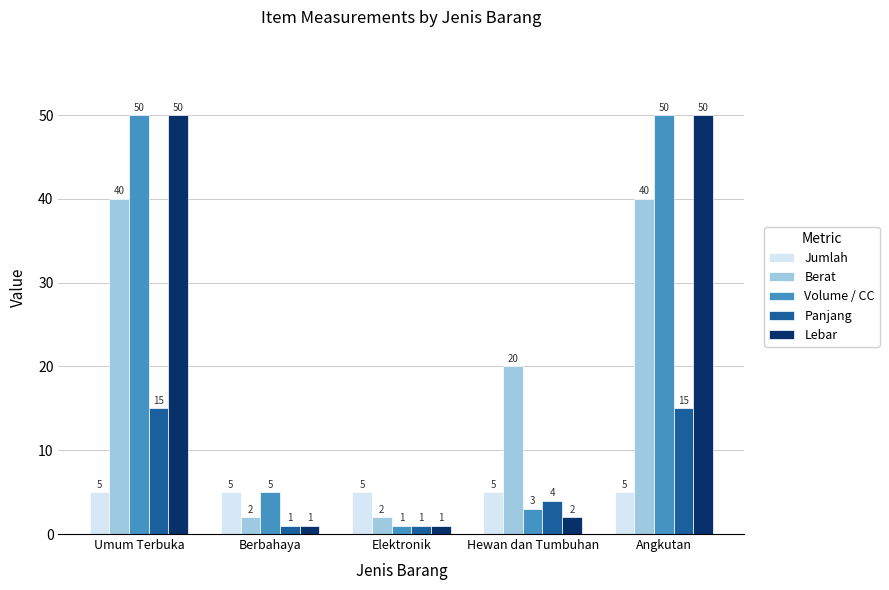

True or false: Panjang has a value of 1 at Berbahaya.

True